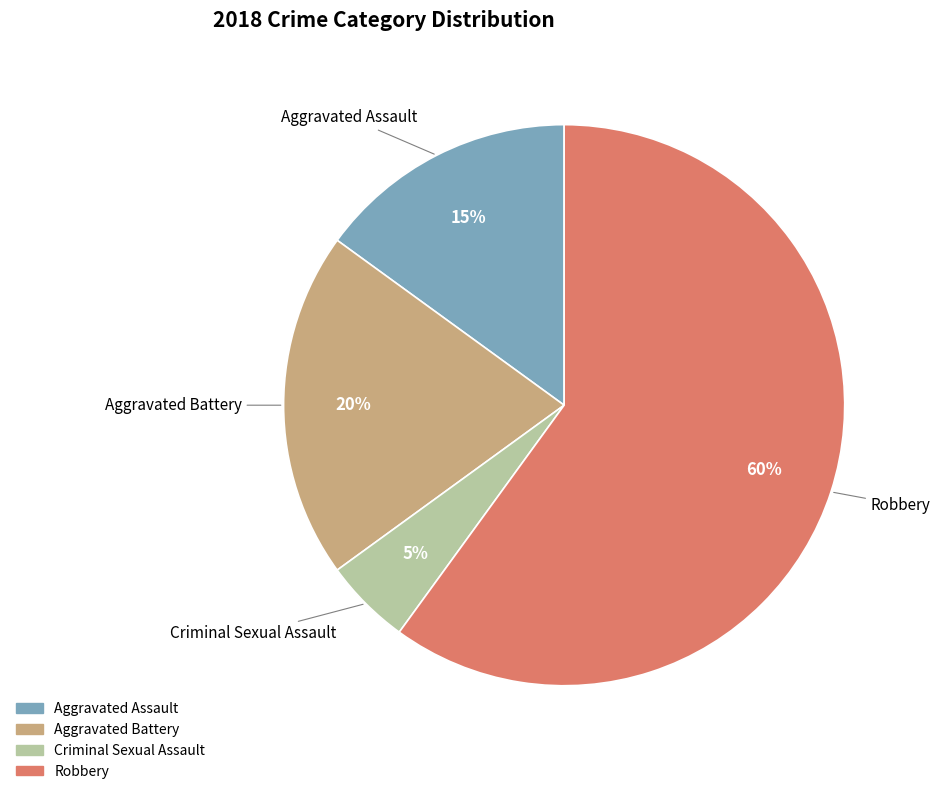

Do Criminal Sexual Assault and Aggravated Assault together represent more than half of the pie?

No